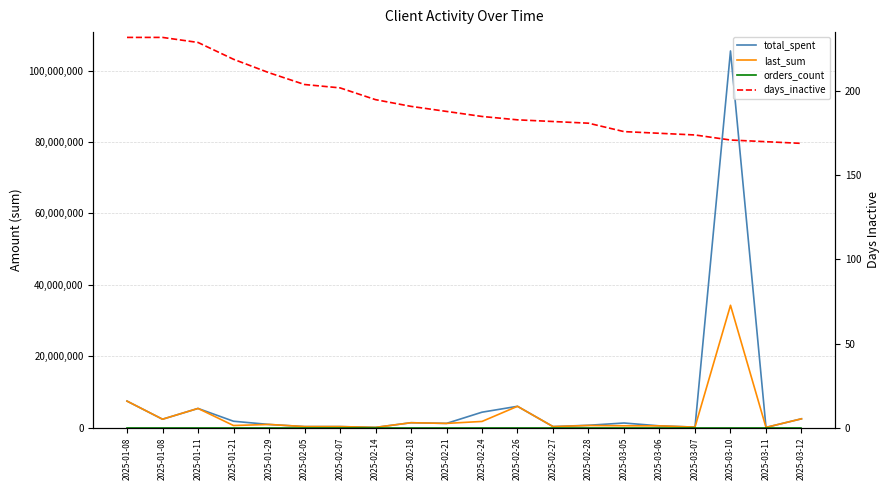

The last_sum series shows 186285 at 2025-02-05. True or false?

False